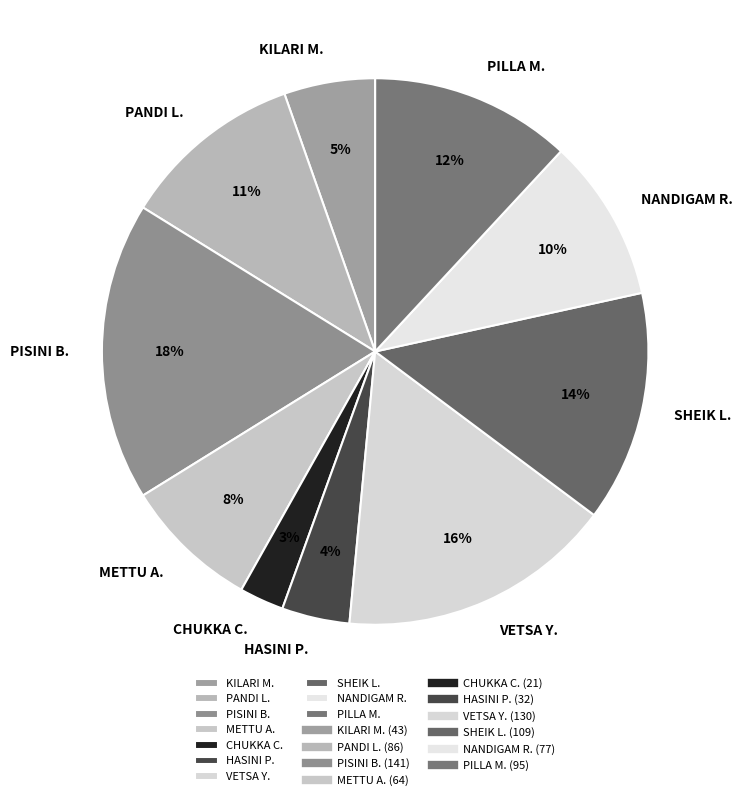

To the nearest percent, what is the combined percentage of SHEIK L. and METTU A.?

22%